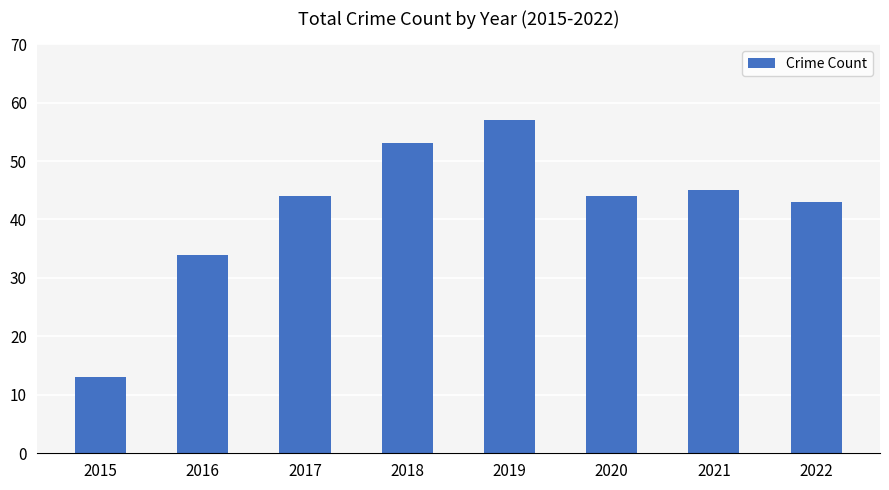

Between 2016 and 2020, which is larger?

2020